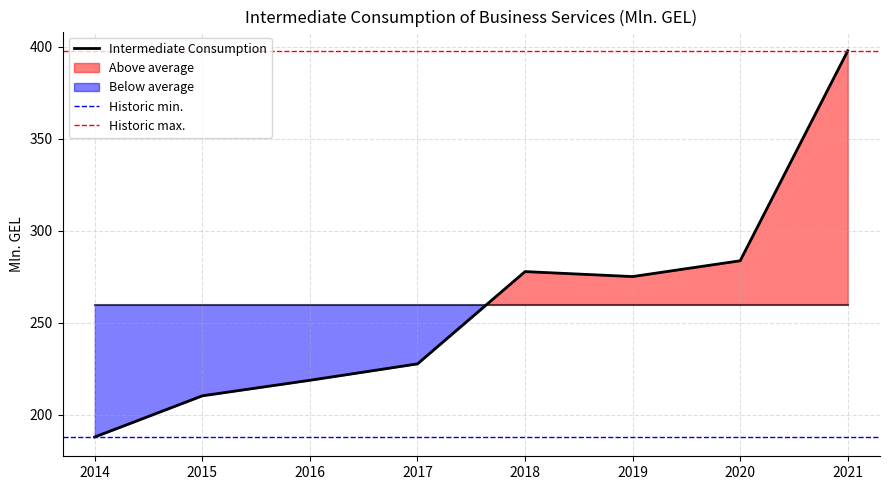

What is the value of the 6th point from the left?

275.1